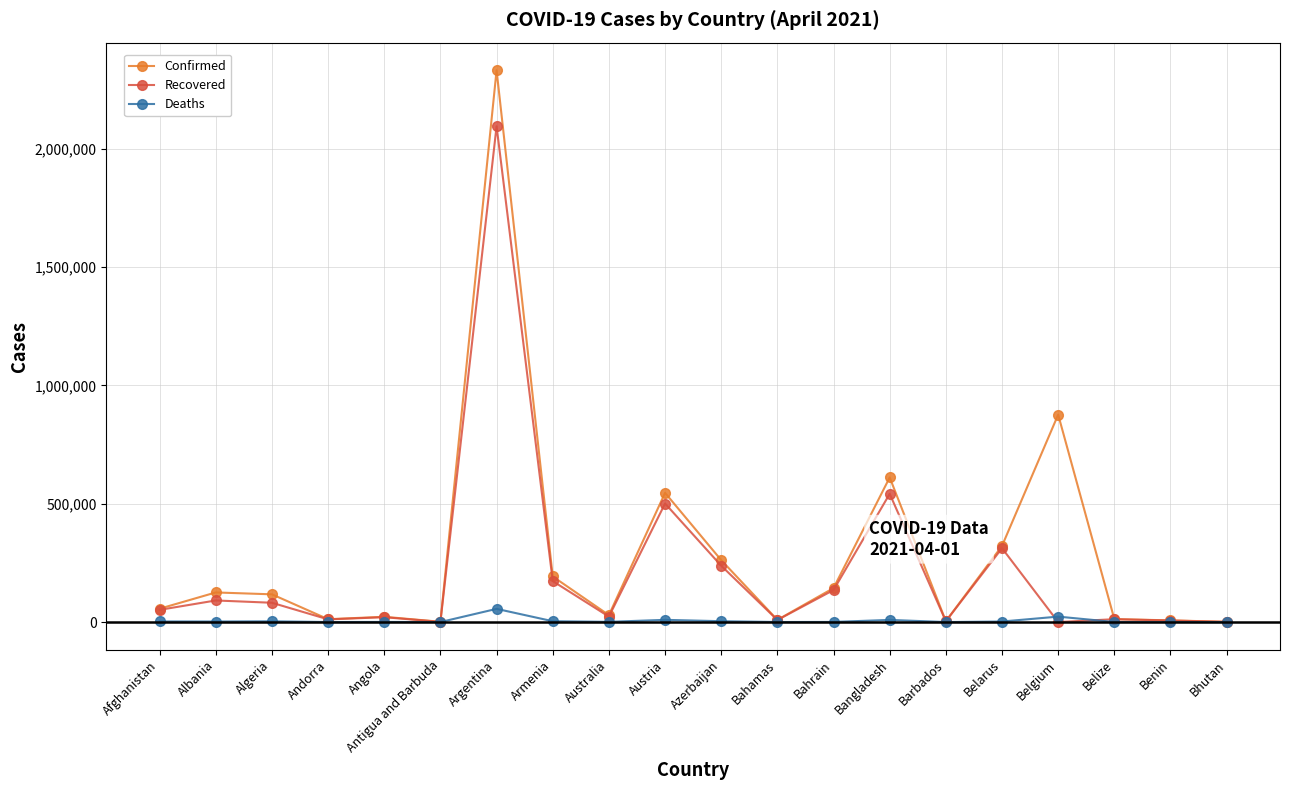

Rank the series by their maximum value, from highest to lowest.

Confirmed, Recovered, Deaths